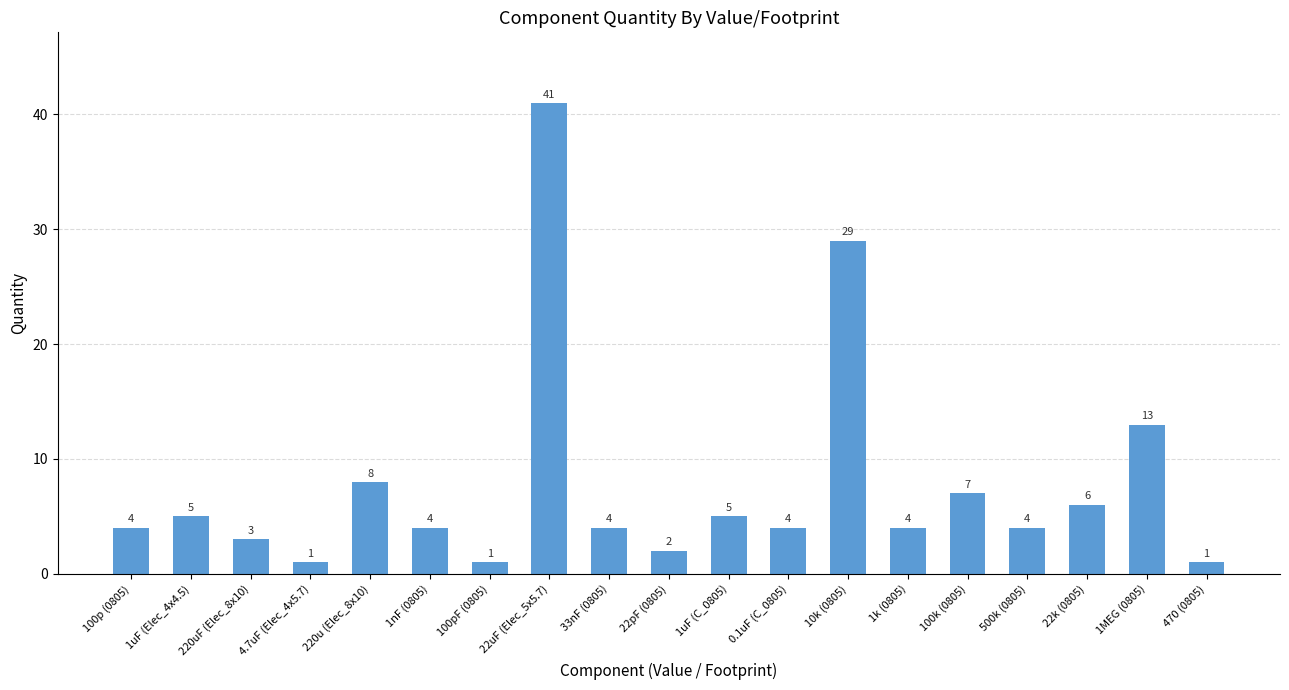

What value does the data have at 22uF (Elec_5x5.7), to the nearest 10?

40